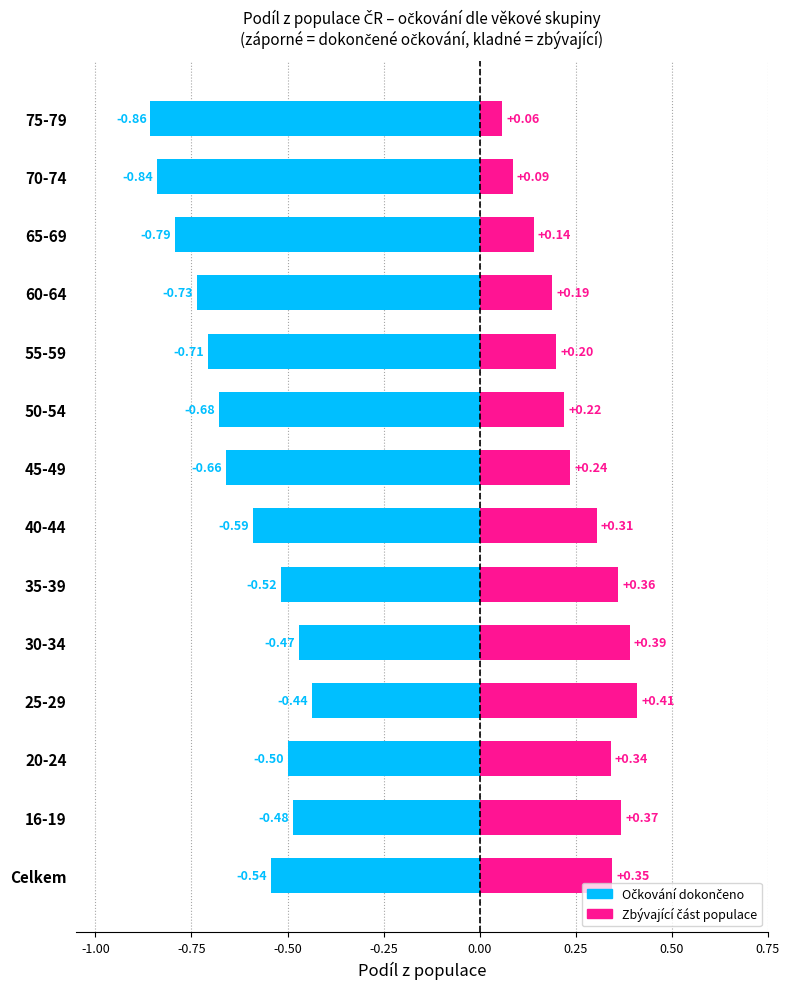

Count the number of data series in this chart.

2